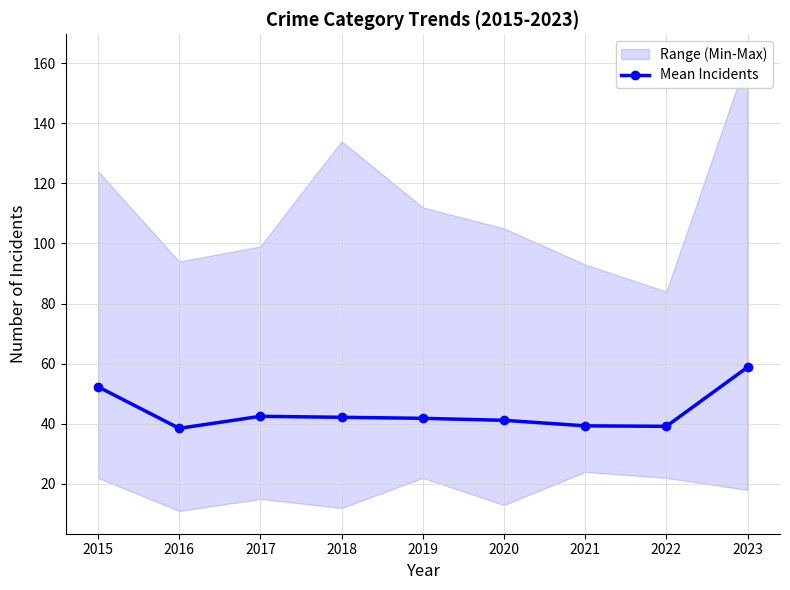

What is the change in value from 2016 to 2019?

+3.3